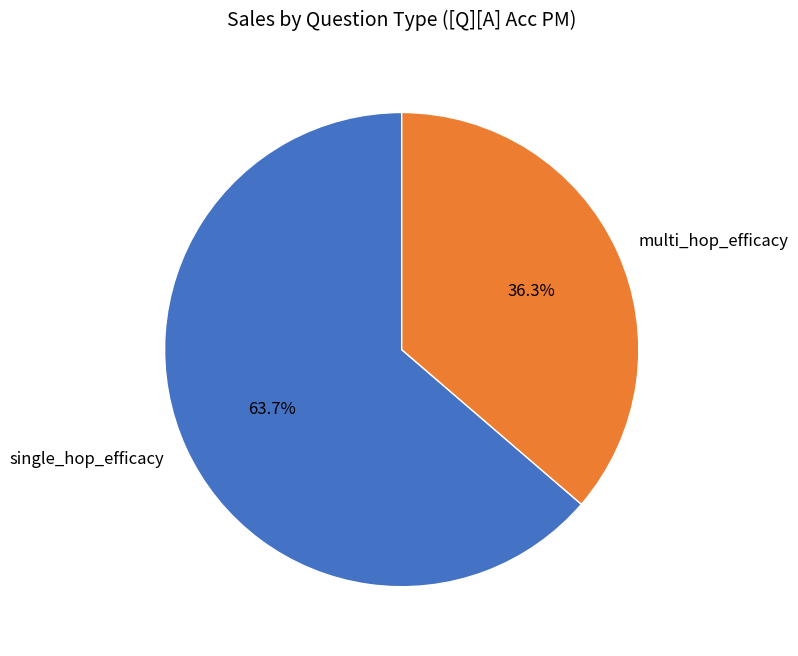

Is there any slice that represents more than half of the pie?

Yes